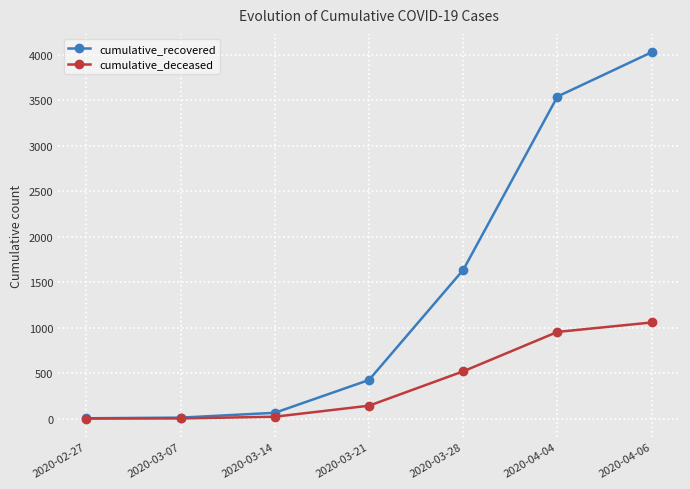

List the series in order of their overall mean, highest first.

cumulative_recovered, cumulative_deceased